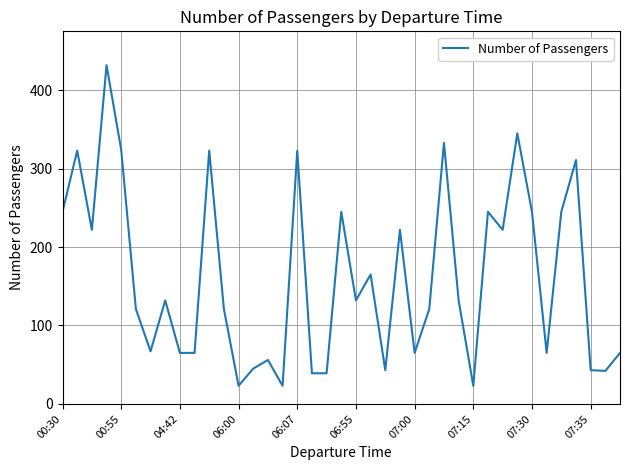

What is the greatest value displayed?

432